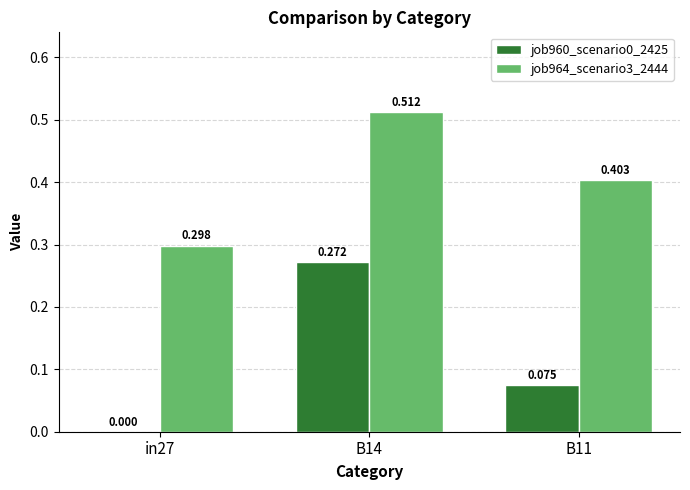

At which category is the sum across all series the highest?

B14